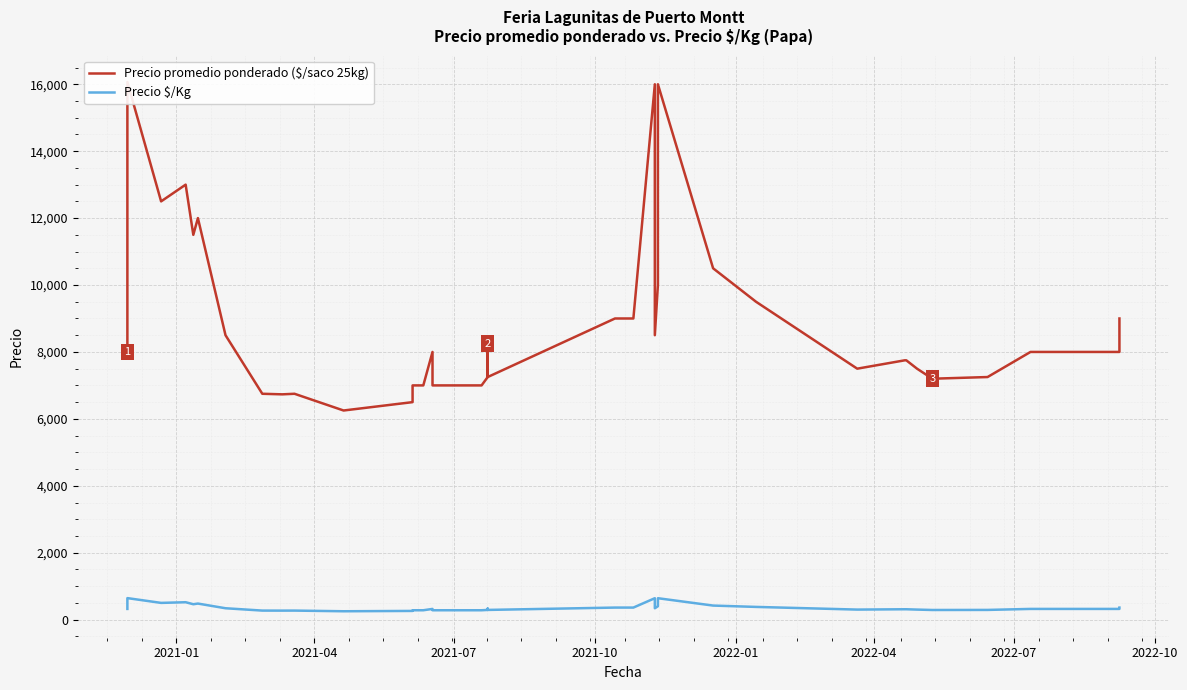

How many values in the Precio promedio ponderado ($/saco 25kg) series are below 8000?

19